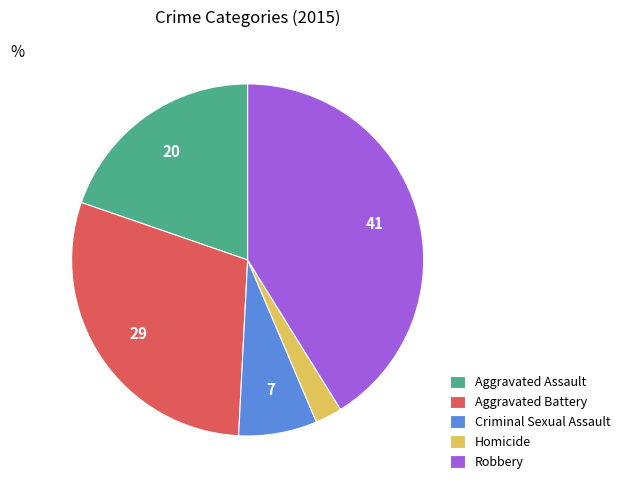

Rank the categories by value from highest to lowest.

Robbery, Aggravated Battery, Aggravated Assault, Criminal Sexual Assault, Homicide